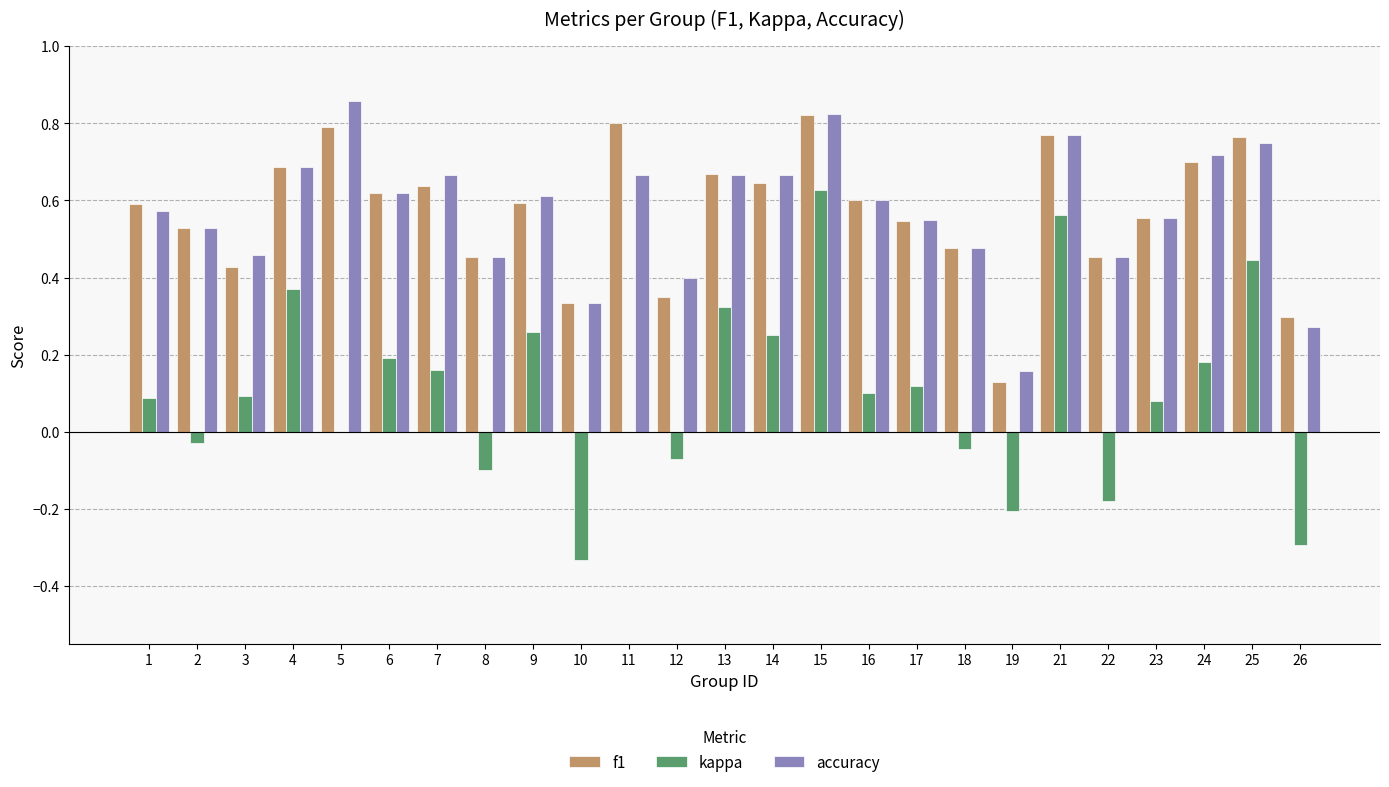

What is the total value across all series at 2?

1.0